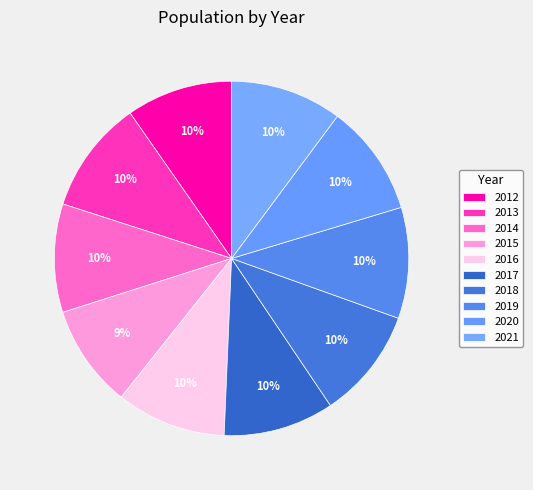

What is the total percentage of 2017 and 2016?

20.1%